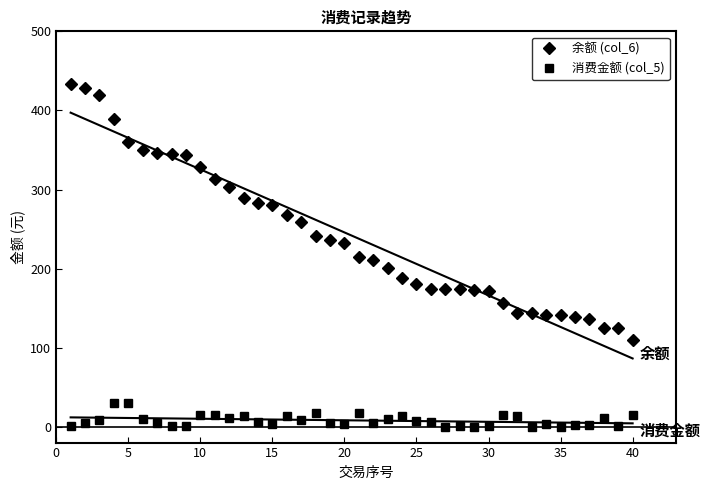

How many lines are shown in the chart?

2